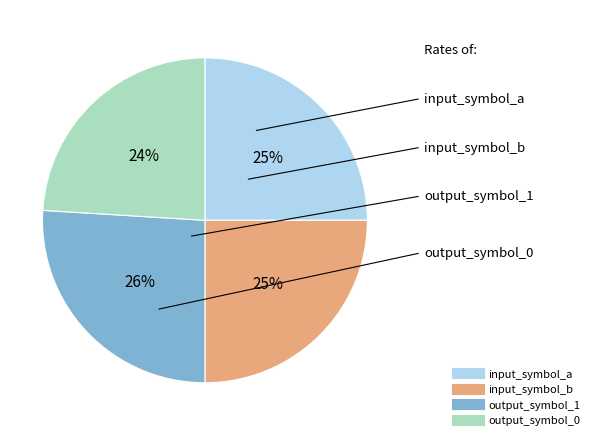

What percentage is the output_symbol_0 slice, to the nearest percent?

24%